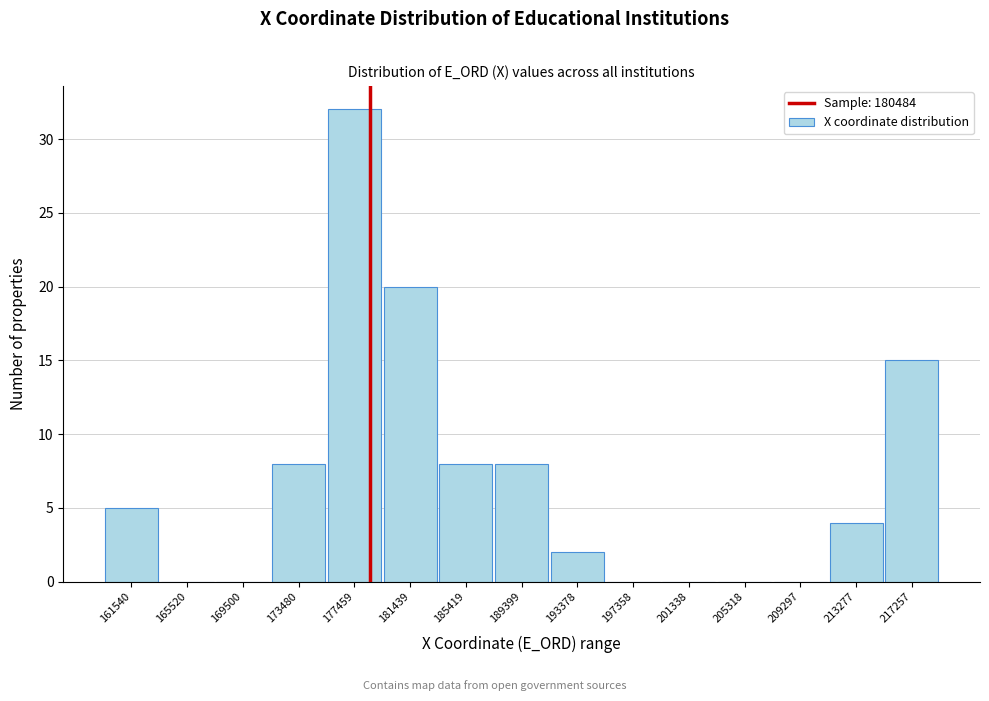

Reading left to right, extract all data points from this chart.

161540=5	165520=0	169500=0	173480=8	177459=32	181439=20	185419=8	189399=8	193378=2	197358=0	201338=0	205318=0	209297=0	213277=4	217257=15